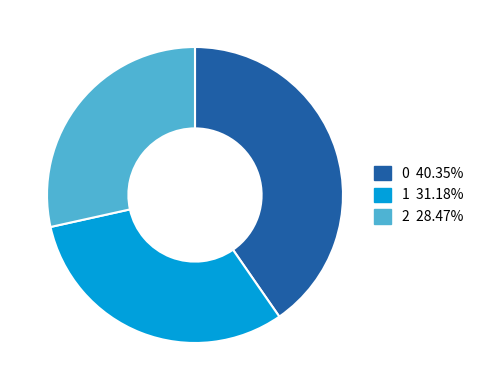

Does 0 account for over 50% of the chart?

No